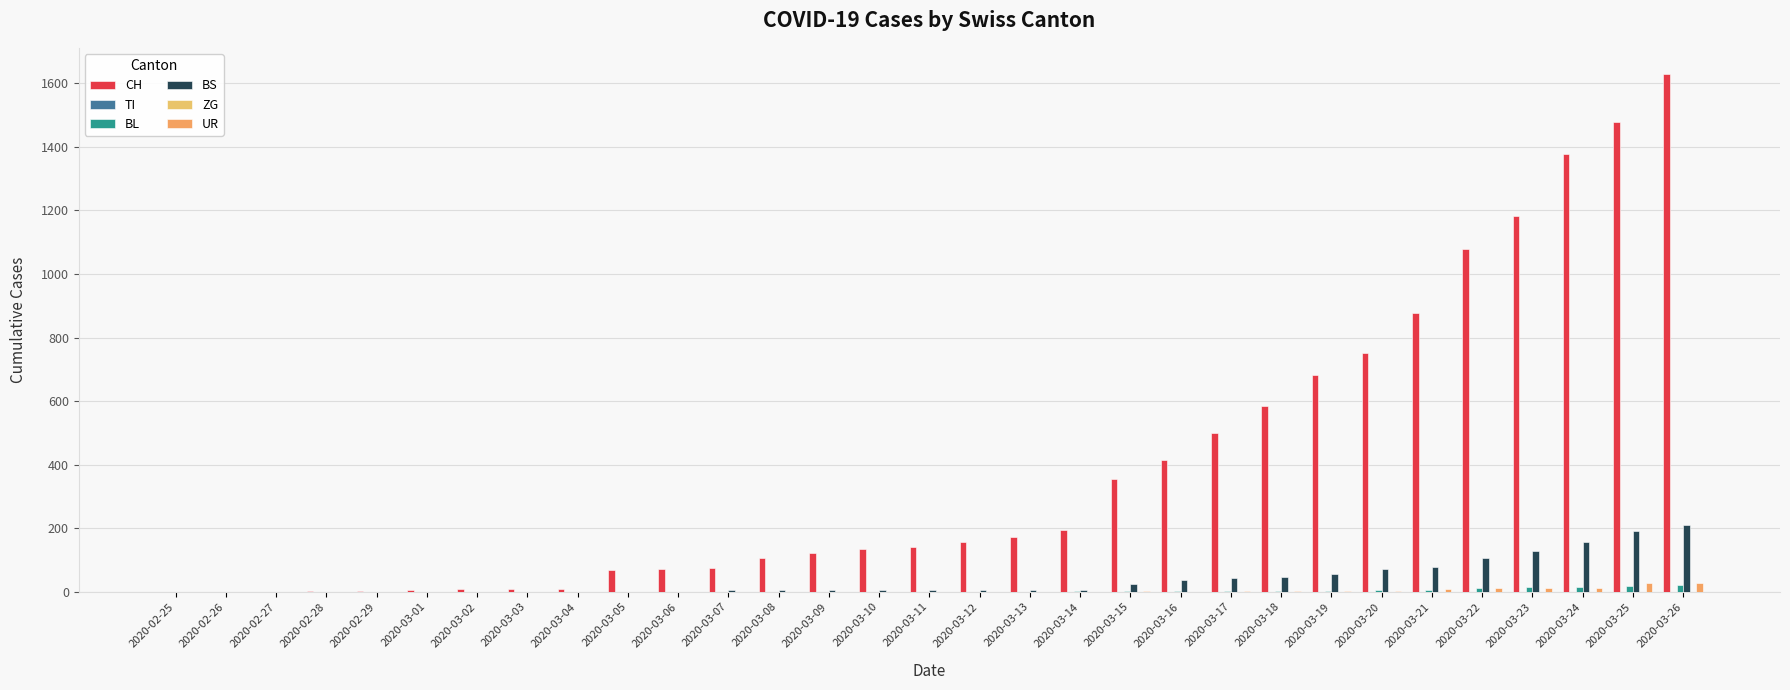

What is the sum of all BS values?

1181